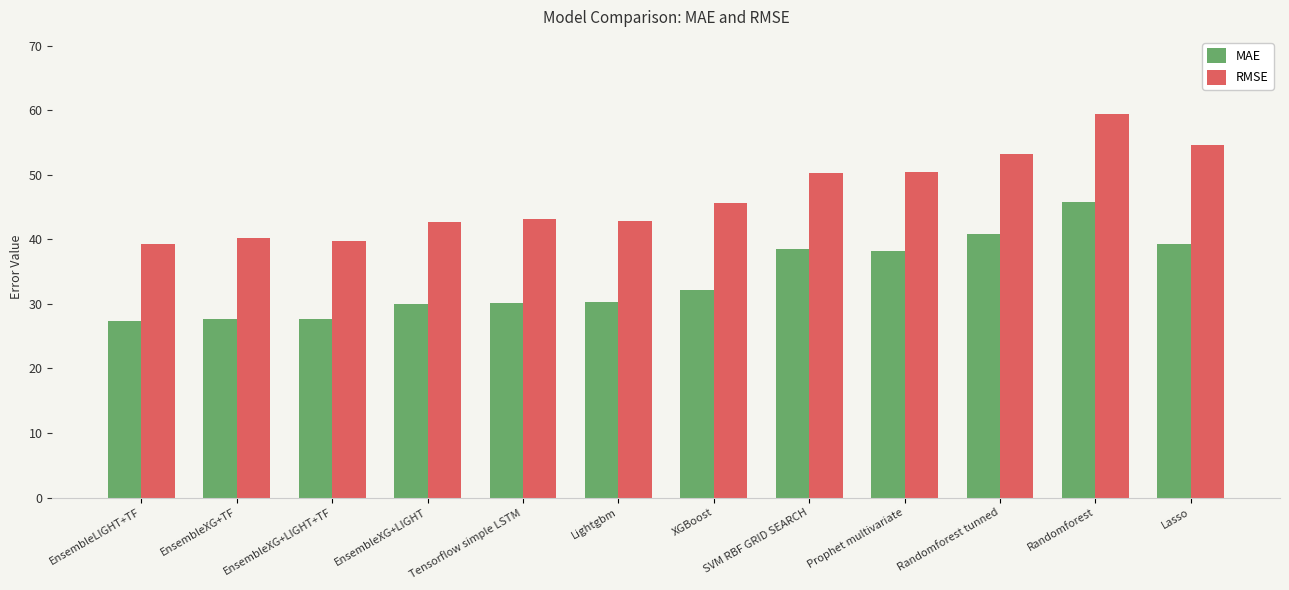

How many bars are there in total?

24